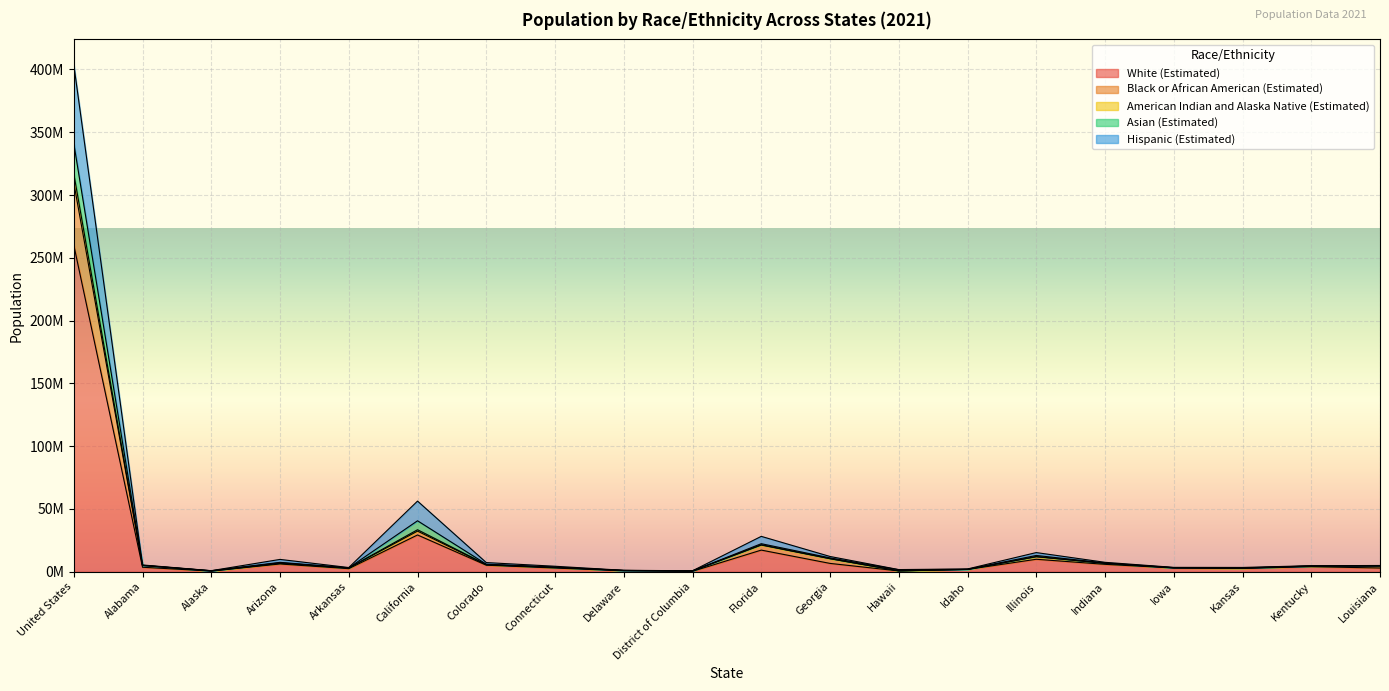

Where is the first local minimum for Asian (Estimated)?

Alaska